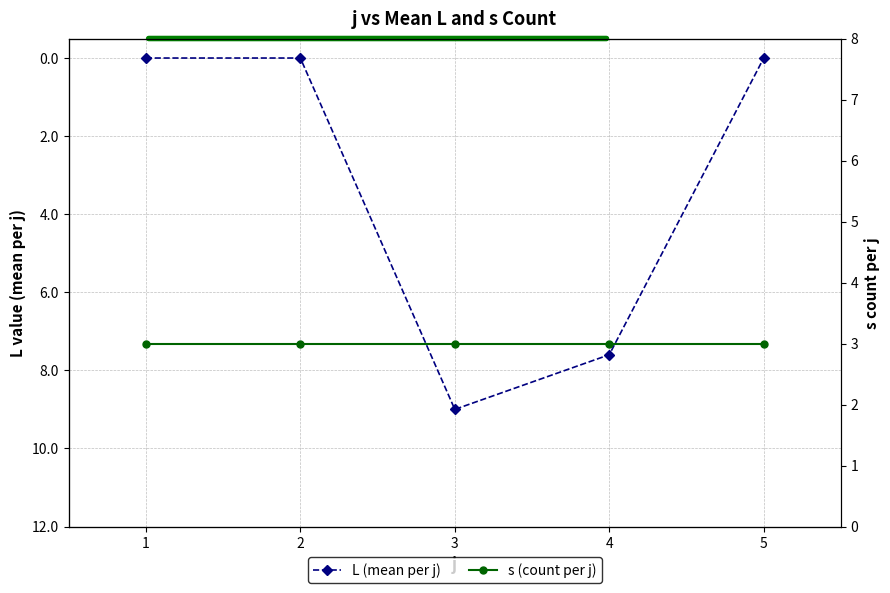

Rank the categories by L (mean per j) value from lowest to highest.

1, 2, 5, 4, 3